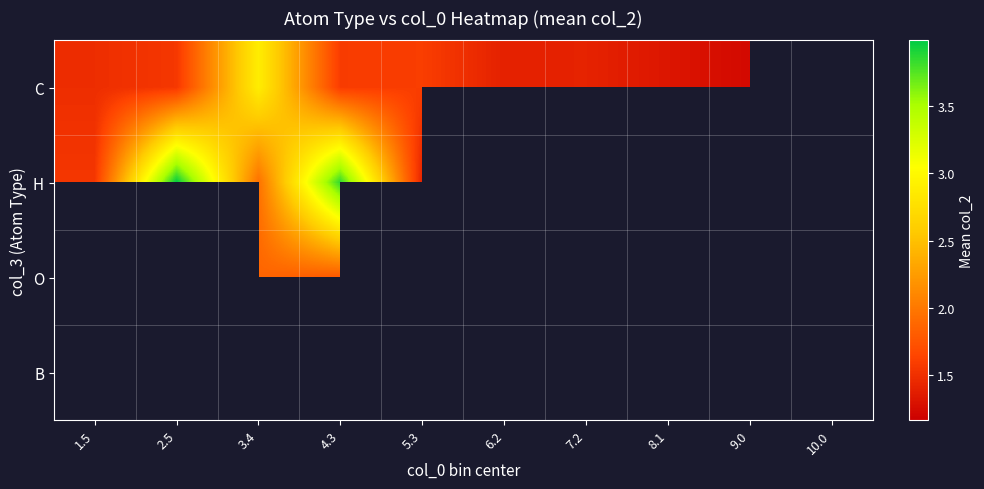

List the labels in order of O value, largest first.

1.5, 2.5, 3.4, 4.3, 5.3, 6.2, 7.2, 8.1, 9.0, 10.0